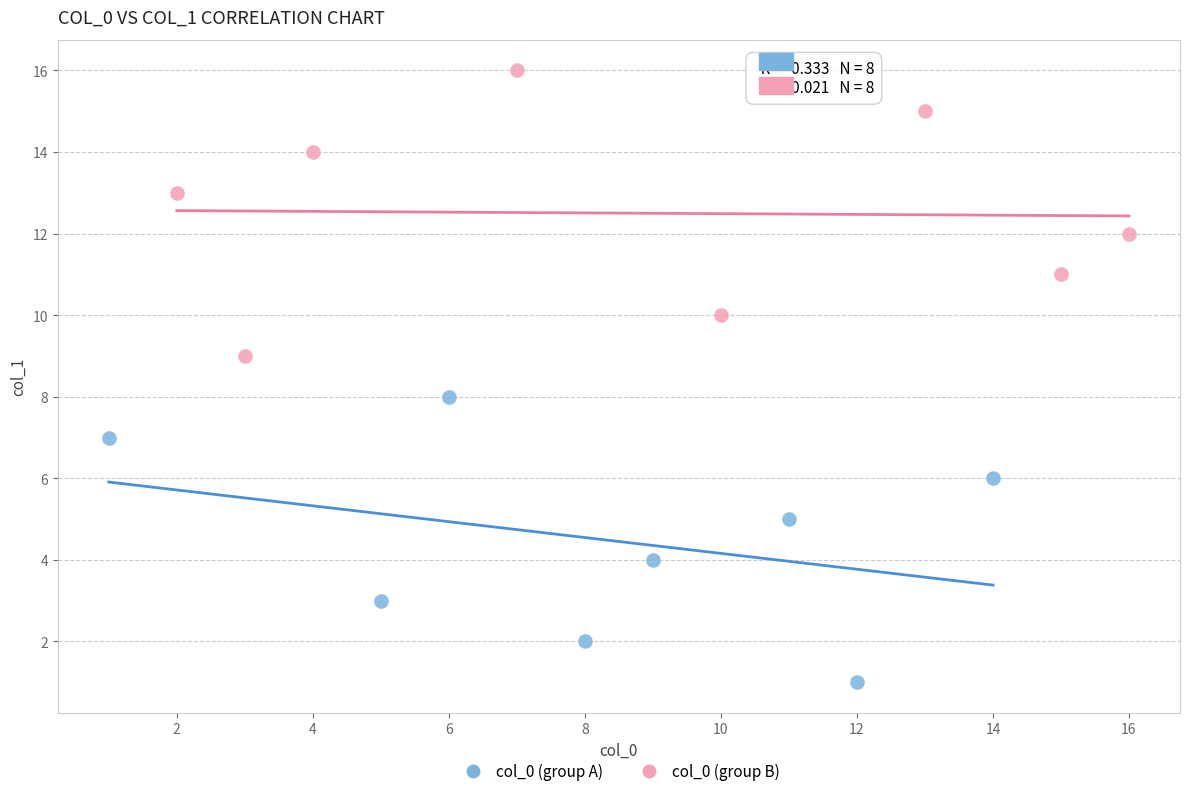

What are all the series names shown in the legend?

col_0 (group A), col_0 (group B)